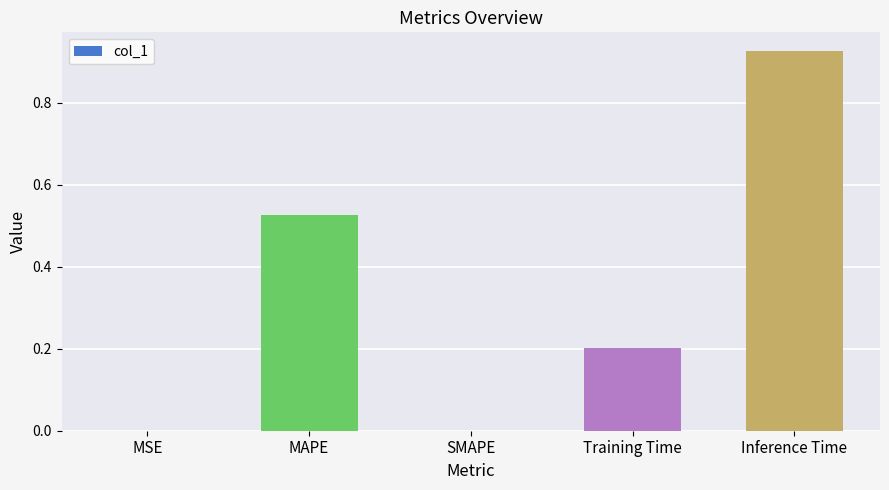

Which category has the highest value across all series?

Inference Time